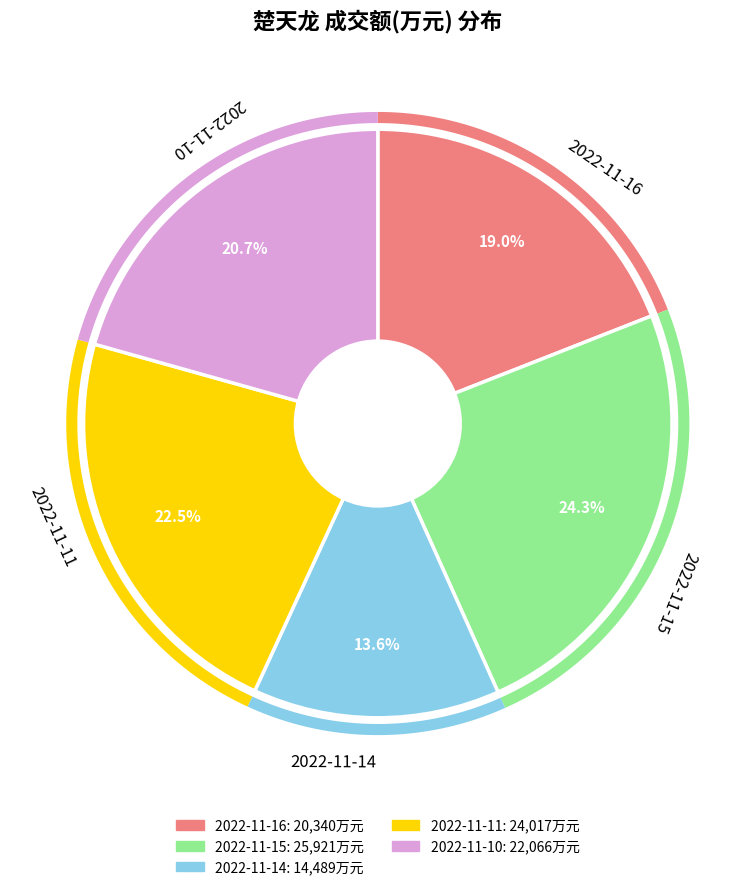

What is the ratio of the value at 2022-11-10 to the value at 2022-11-11?

0.9